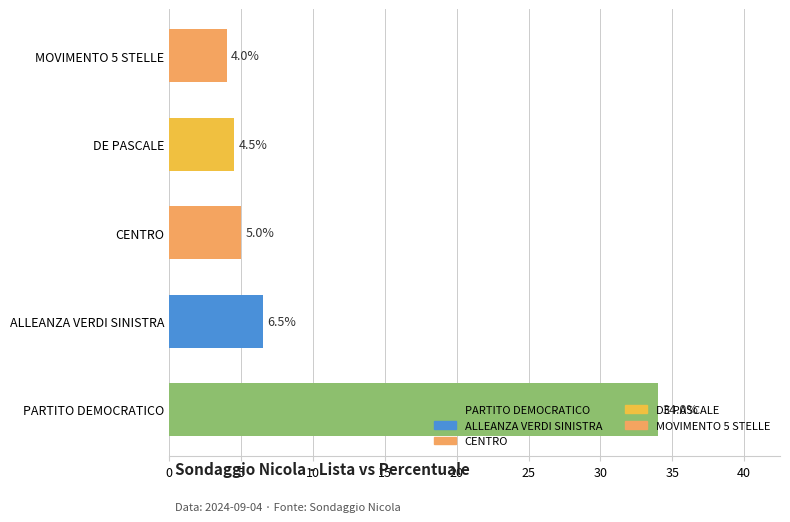

How many categories are shown in the chart?

5